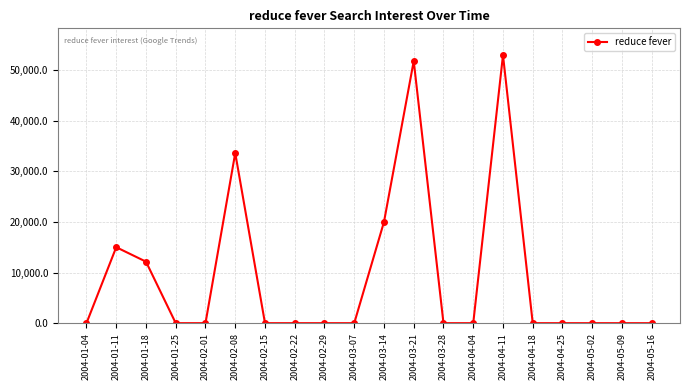

How many values exceed 0?

6